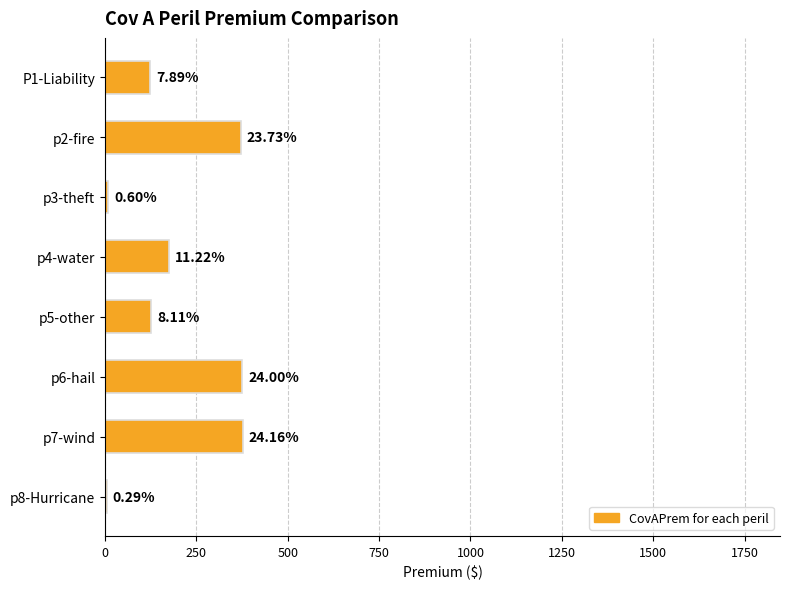

What is the sum of all values?

1565.0